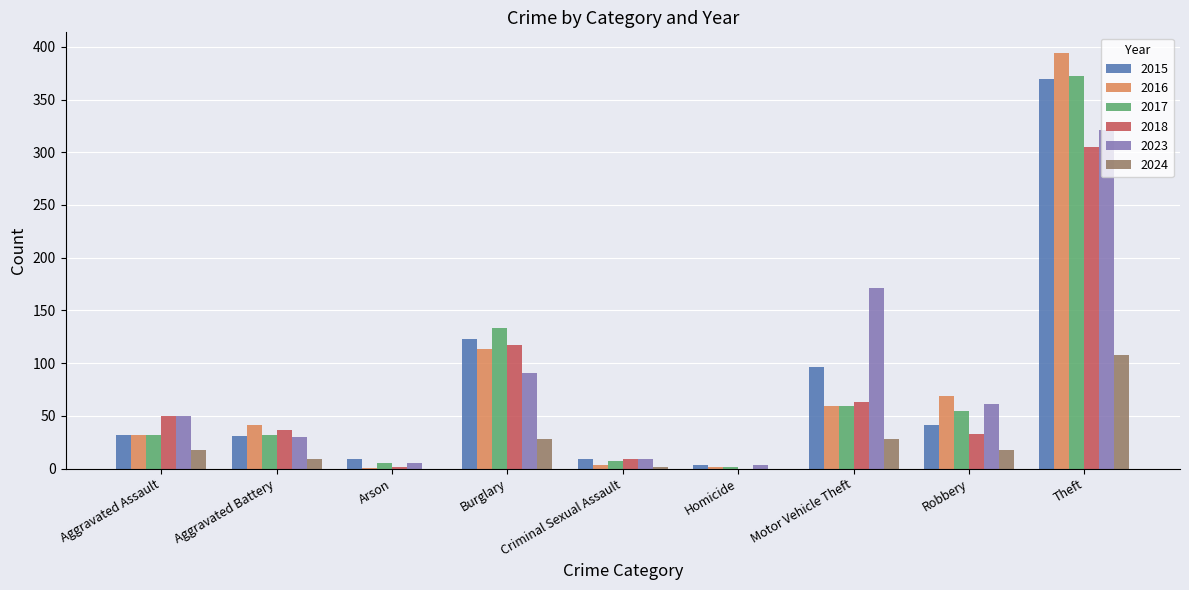

The 2024 series shows 0 at Homicide. True or false?

True